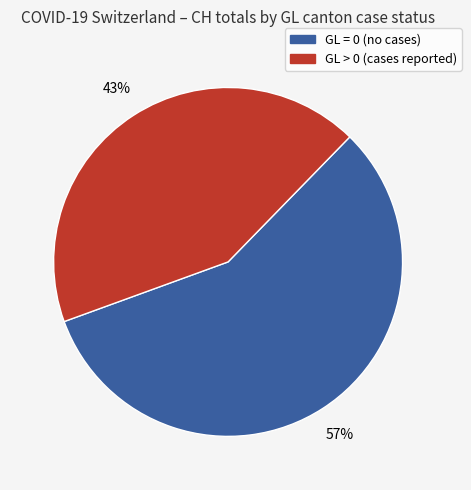

To the nearest percent, what is the average slice percentage?

50%